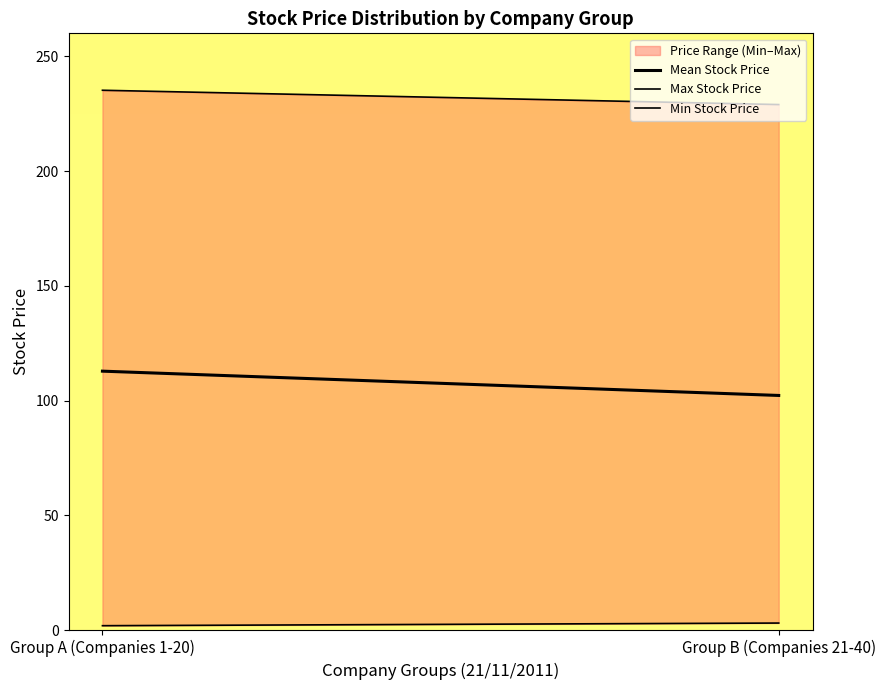

Read the Mean Stock Price value at Group B (Companies 21-40).

102.3